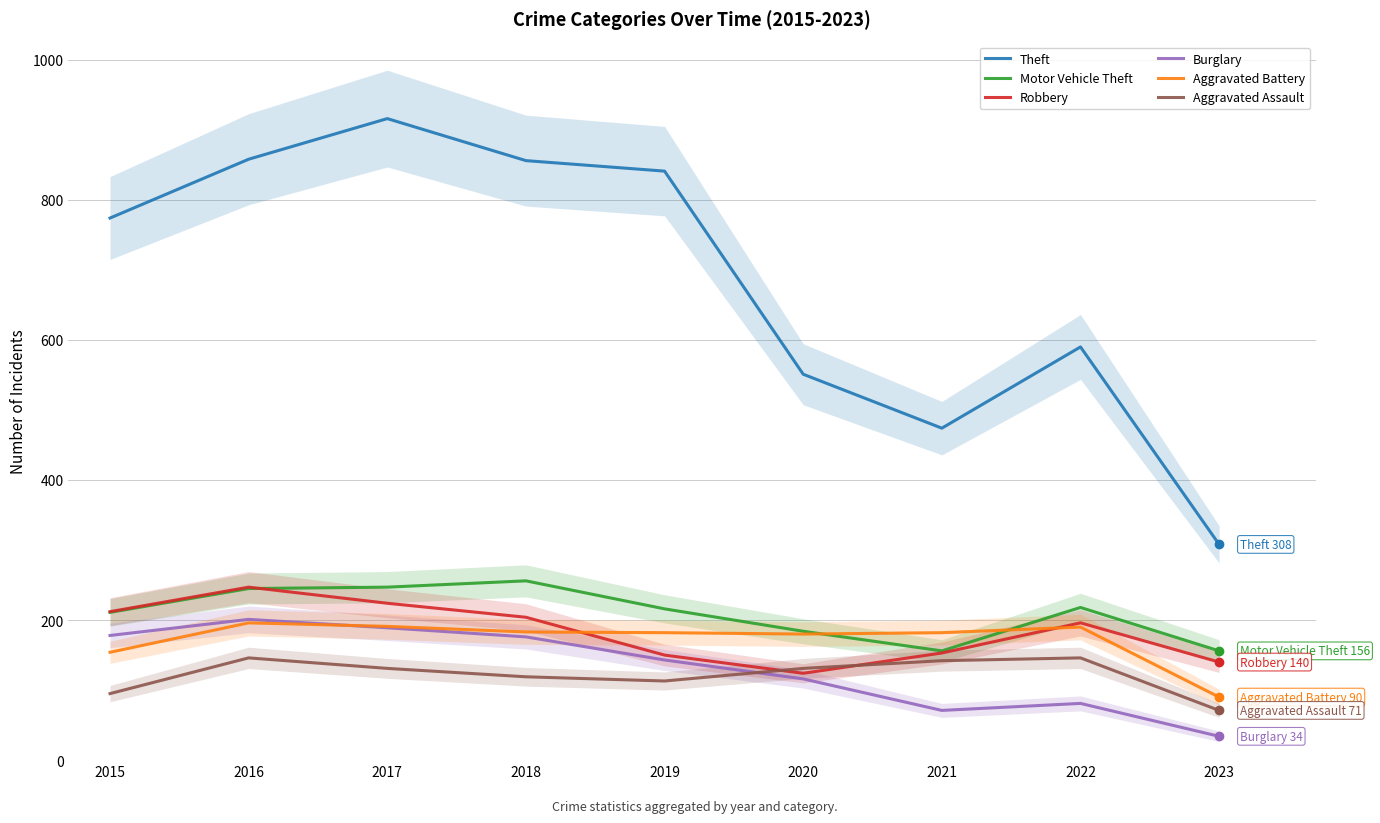

What is the value of the Burglary point at the 2nd from the left?

201